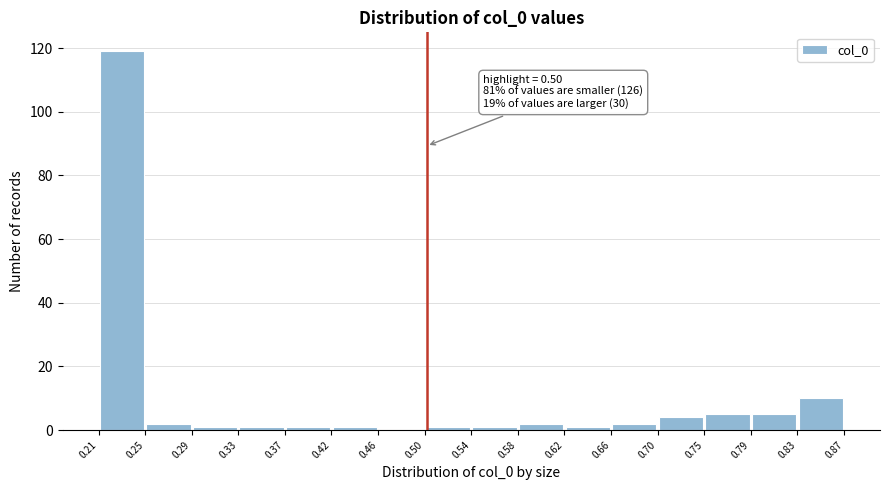

Over which range of the x-axis is the bar tallest?

0.21 to 0.25